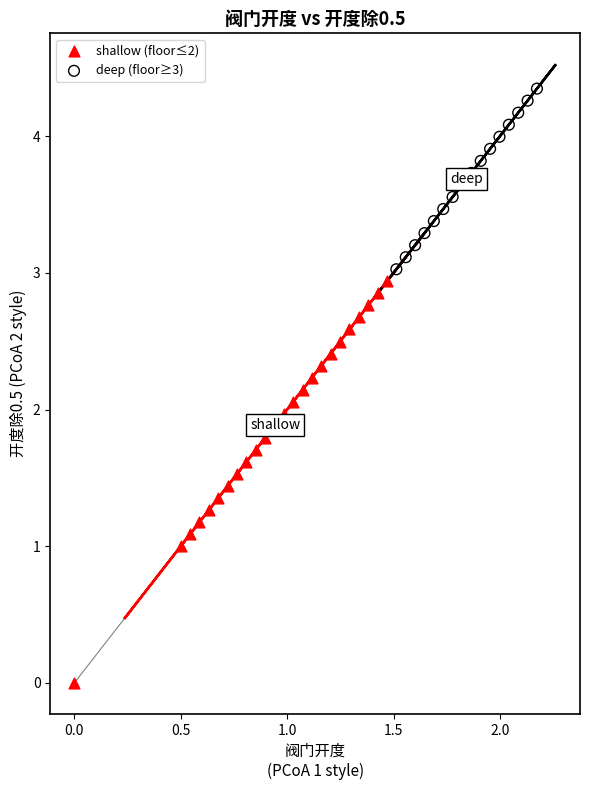

What are all the series names shown in the legend?

shallow (floor≤2), deep (floor≥3)